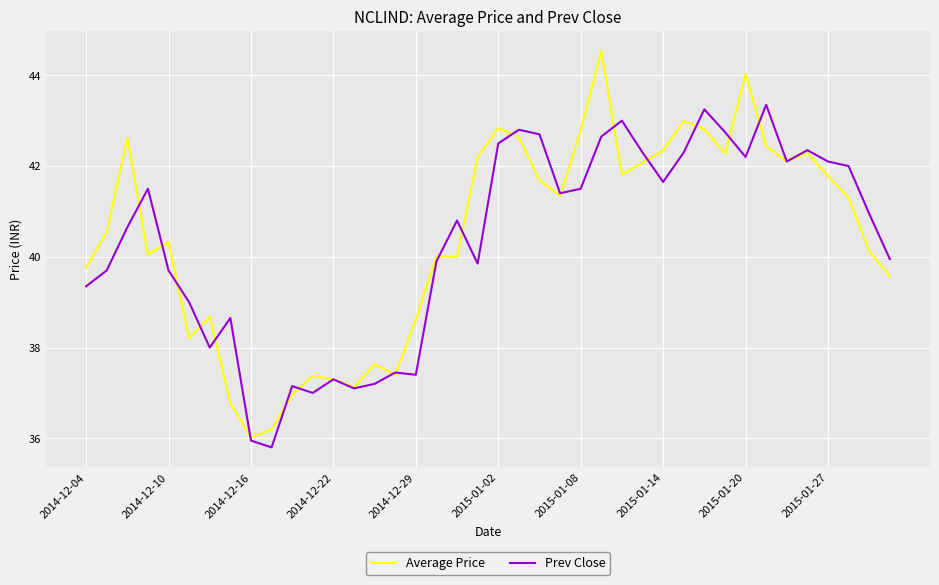

What is the difference between the maximum and second lowest values in the Average Price series?

8.3